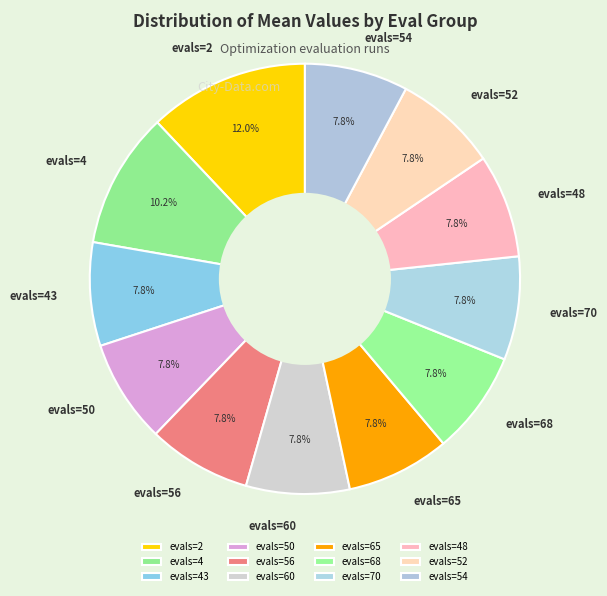

Between evals=52 and evals=2, which is larger?

evals=2